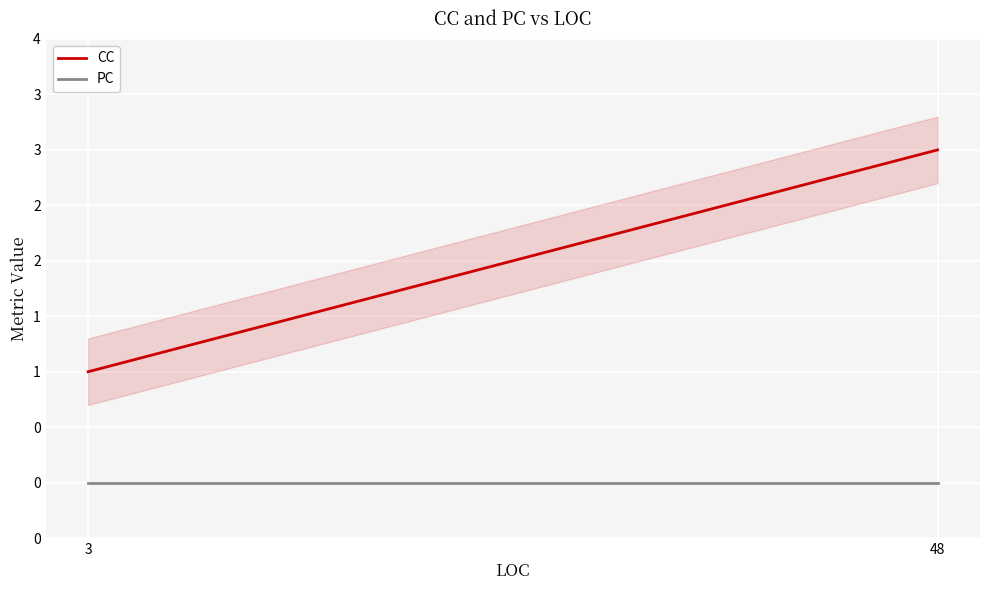

Is this an area chart (filled region under the line)?

No